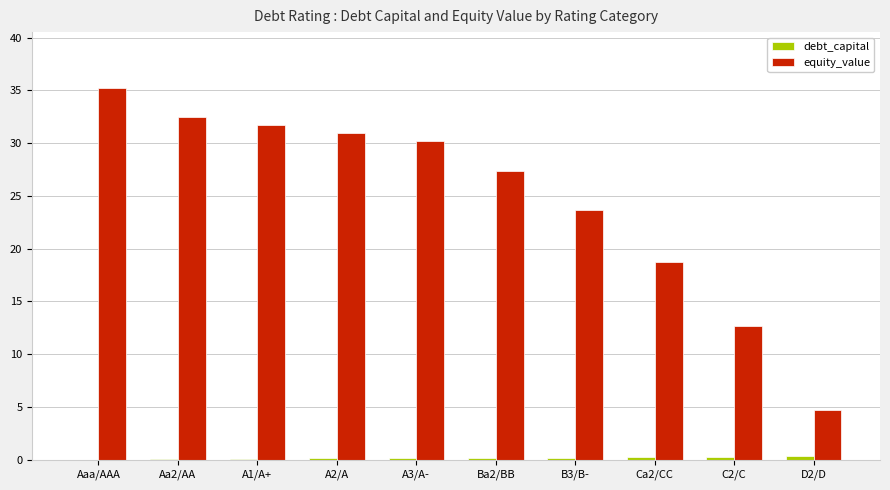

True or false: equity_value has a value of 61.8 at Aaa/AAA.

False